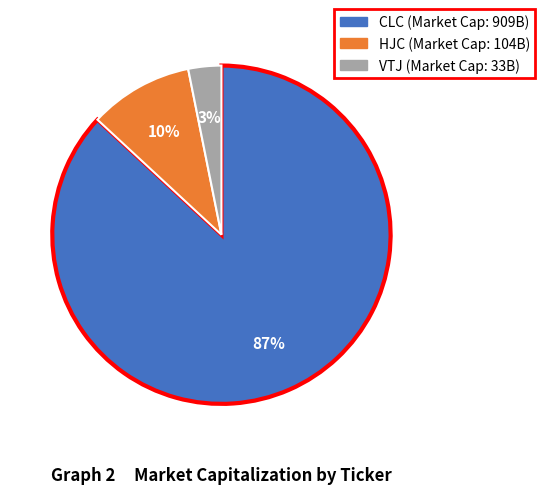

Which category has the smallest portion of the pie?

VTJ